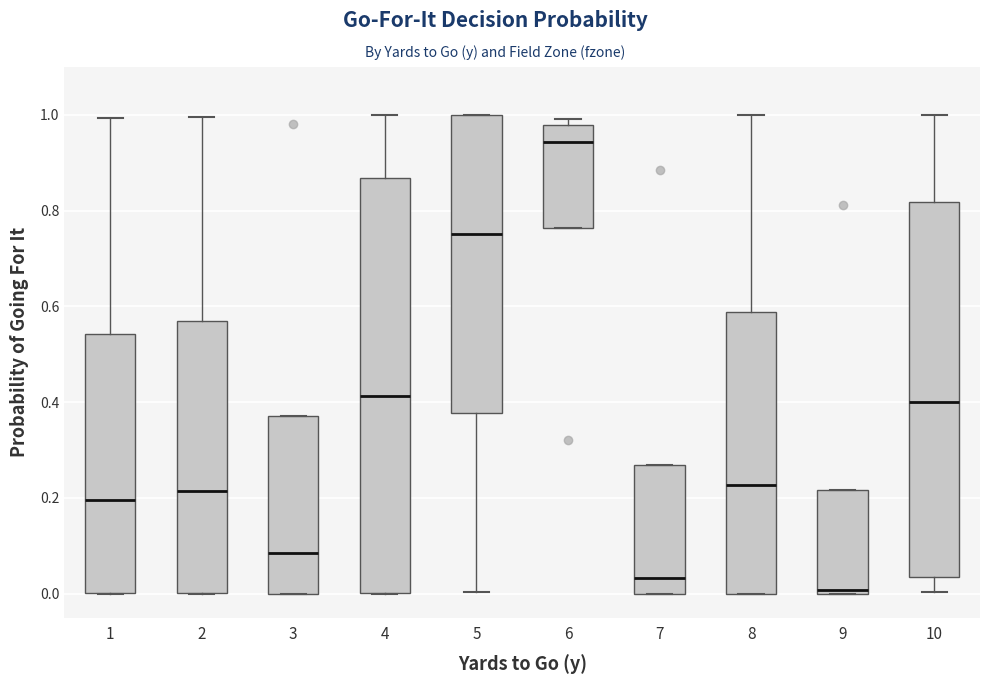

Reading left to right, read every box against the y-axis: the position of its median line, the range the box covers, and the ends of its whiskers. The values are not printed on the chart, so give them approximately, as read against the axis.

1: median 0.20, box 0.00 to 0.54, whiskers 0.00 to 1.00
2: median 0.22, box 0.00 to 0.56, whiskers 0.00 to 1.00
3: median 0.08, box 0.00 to 0.38, whiskers 0.00 to 0.38
4: median 0.42, box 0.00 to 0.86, whiskers 0.00 to 1.00
5: median 0.76, box 0.38 to 1.00, whiskers 0.00 to 1.00
6: median 0.94, box 0.76 to 0.98, whiskers 0.76 to 1.00
7: median 0.04, box 0.00 to 0.26, whiskers 0.00 to 0.26
8: median 0.22, box 0.00 to 0.58, whiskers 0.00 to 1.00
9: median 0.00 (just above the box's lower edge), box 0.00 to 0.22, whiskers 0.00 to 0.22
10: median 0.40, box 0.04 to 0.82, whiskers 0.00 to 1.00